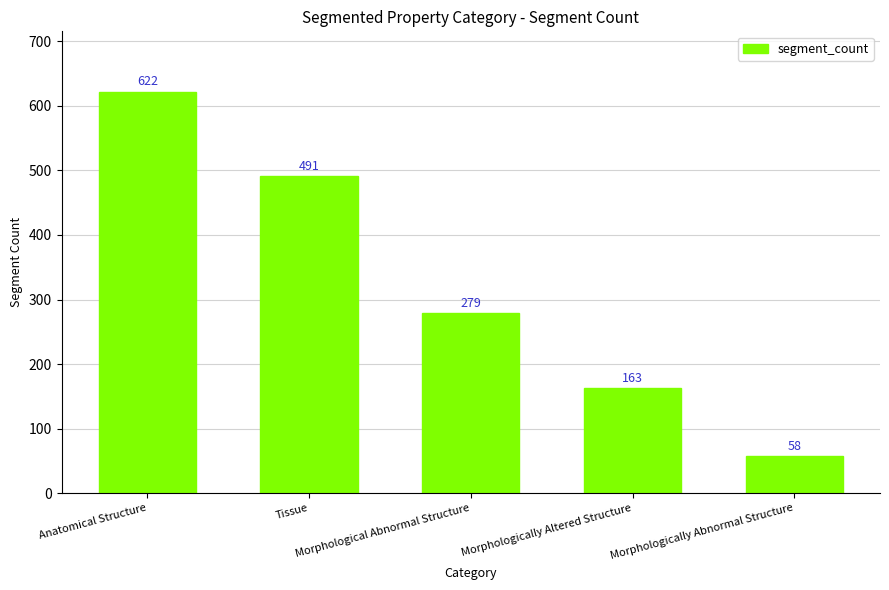

How many data points are less than 279?

2